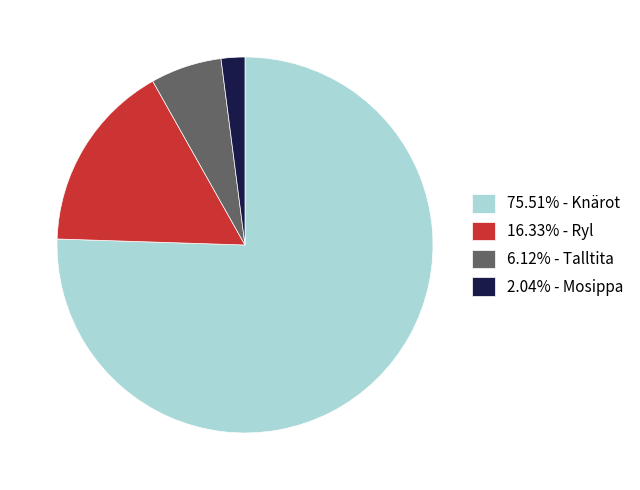

Does any single category account for the majority?

Yes